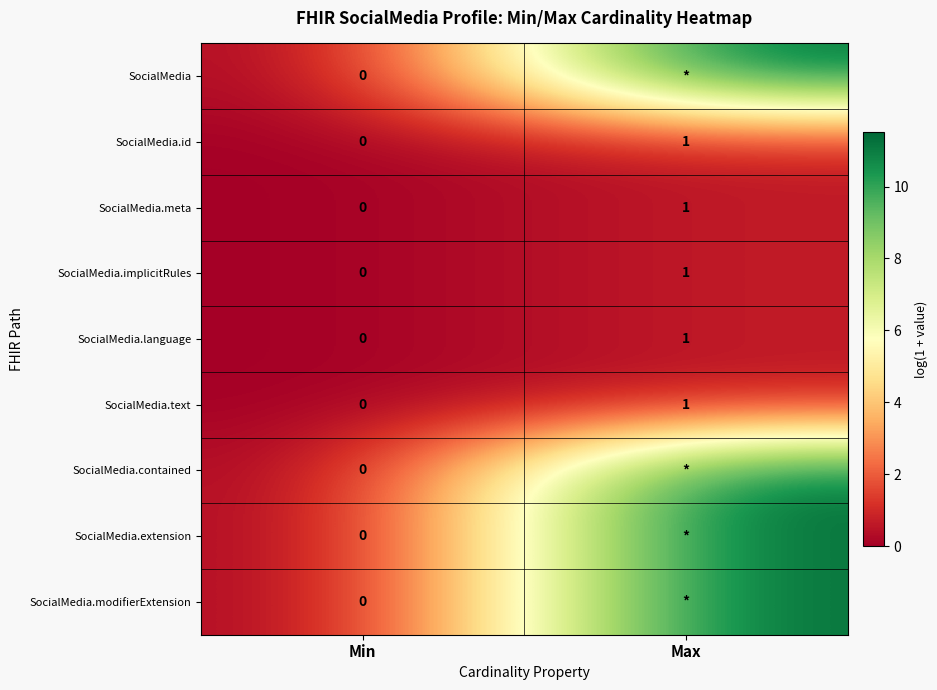

At which label does SocialMedia.text reach its peak?

Max